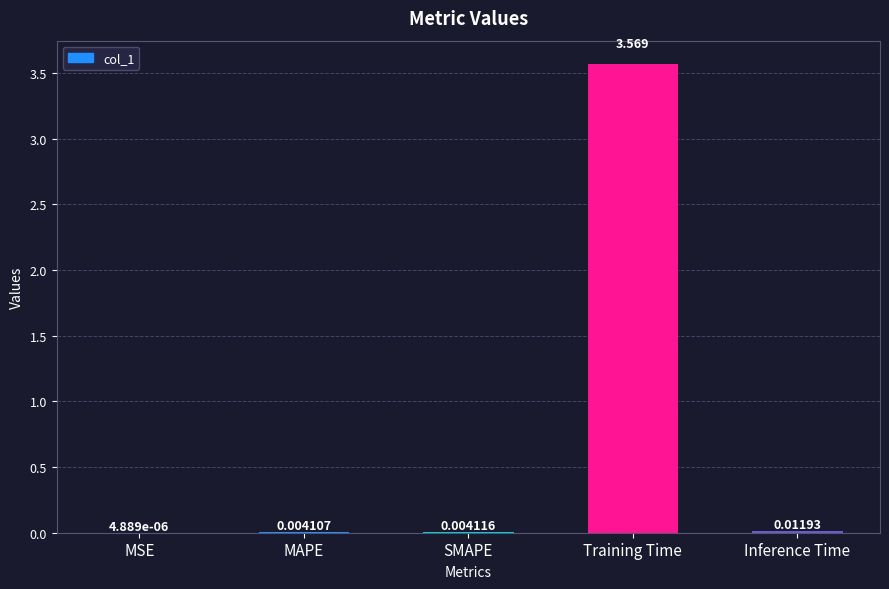

Between SMAPE and Training Time, which is larger?

Training Time